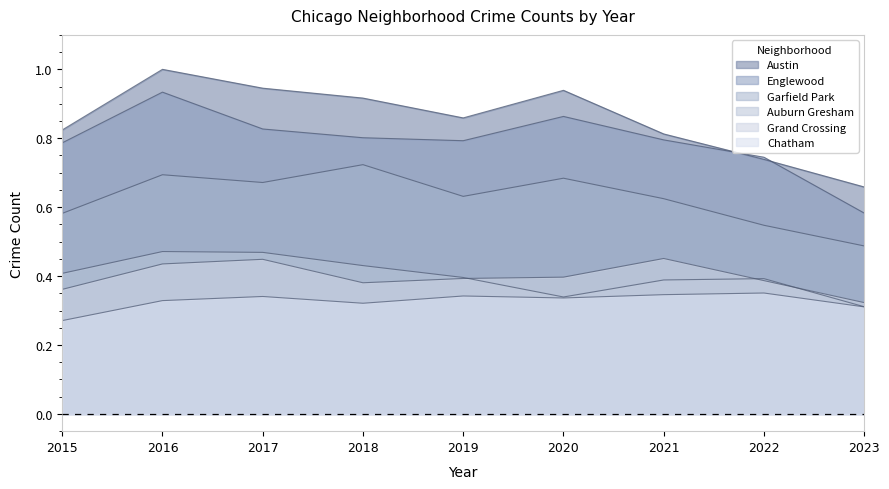

At 2022, list the series in order from smallest to largest.

Chatham, Grand Crossing, Auburn Gresham, Garfield Park, Austin, Englewood